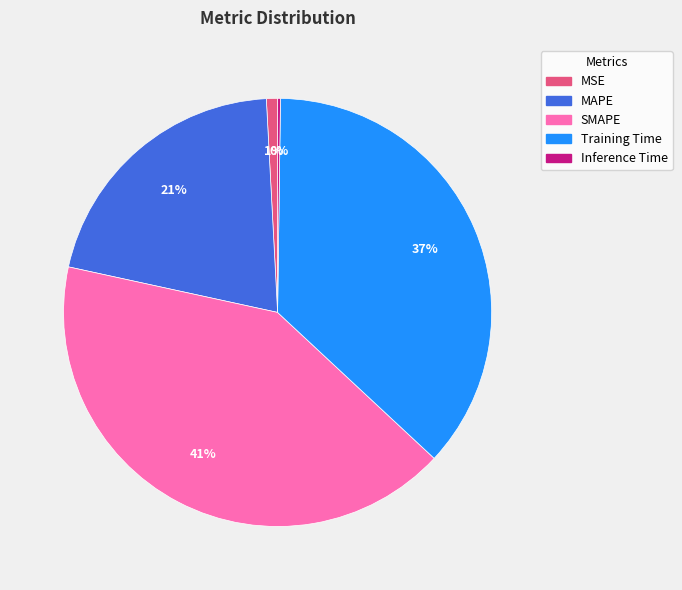

Is it true that SMAPE is 48% of the pie?

False